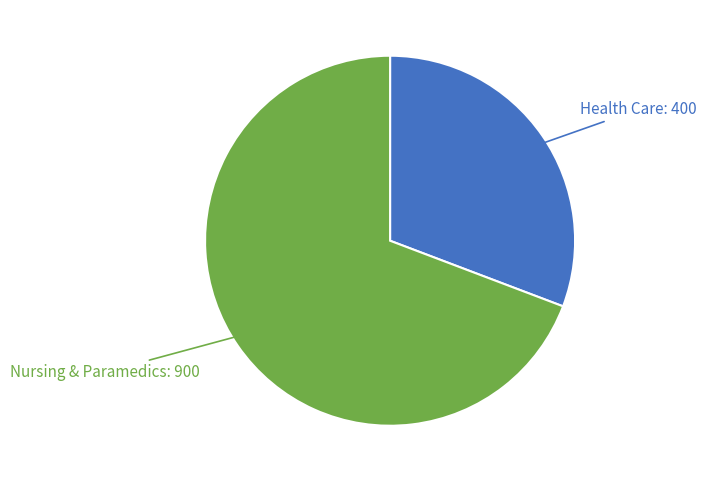

Does any single category account for the majority?

Yes